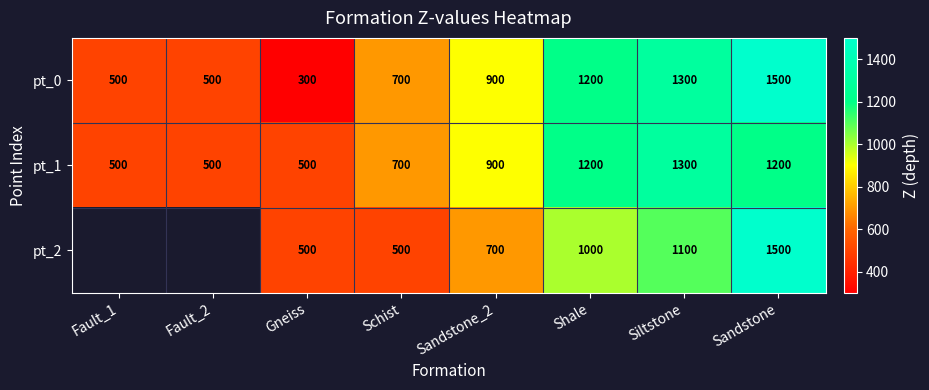

At which label is pt_0 closest to 900?

Sandstone_2